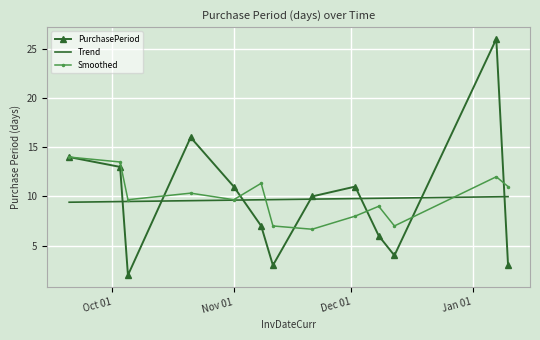

Which series has the largest range (max minus min)?

PurchasePeriod